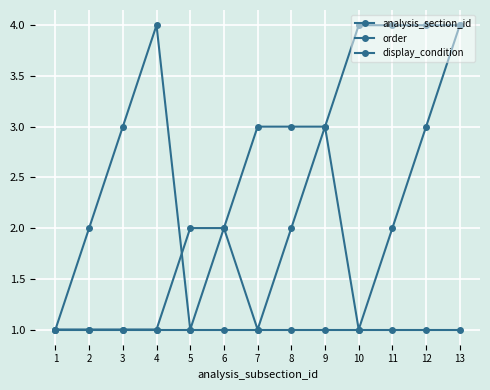

What is the difference between the analysis_section_id values at 8 and 1?

2